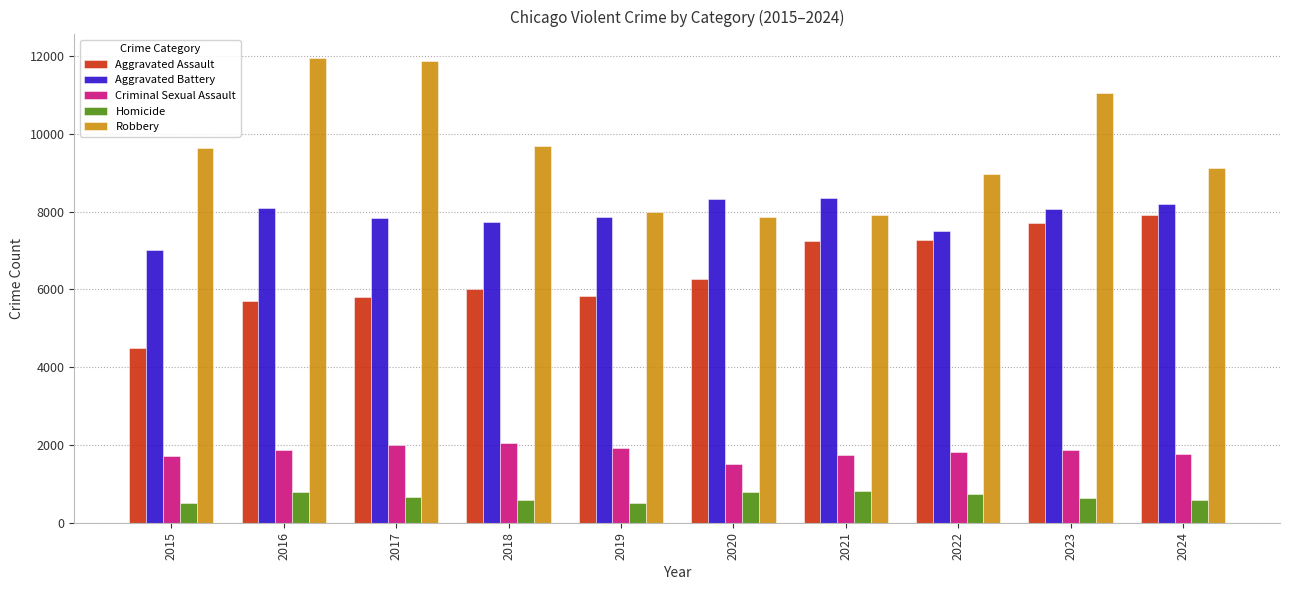

Between 2018 and 2020, which series saw the biggest shift?

Robbery